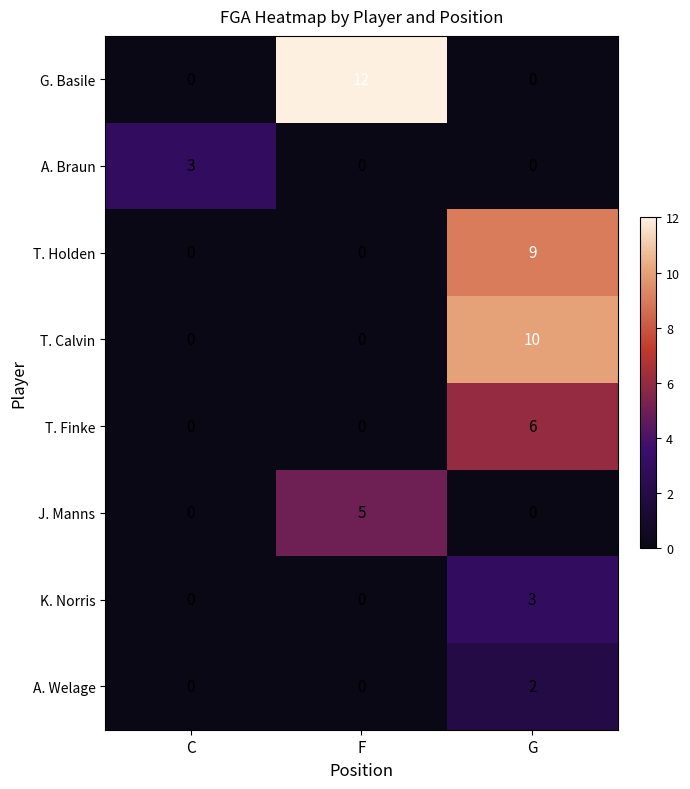

Is it true that J. Manns equals 0 at C?

True